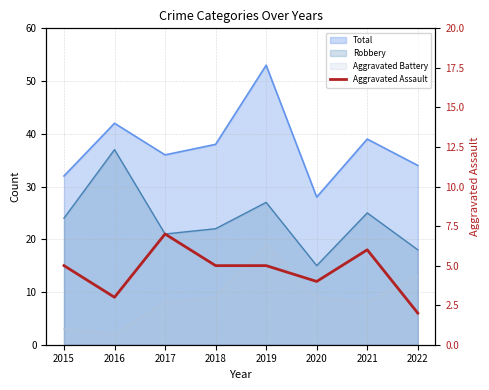

Between 2022 and 2021, which is larger?

2021